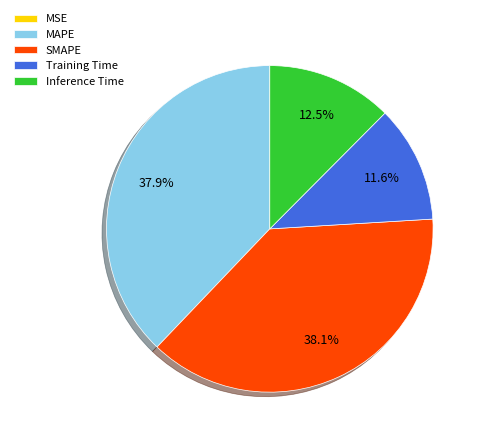

Is SMAPE the majority of the pie?

No